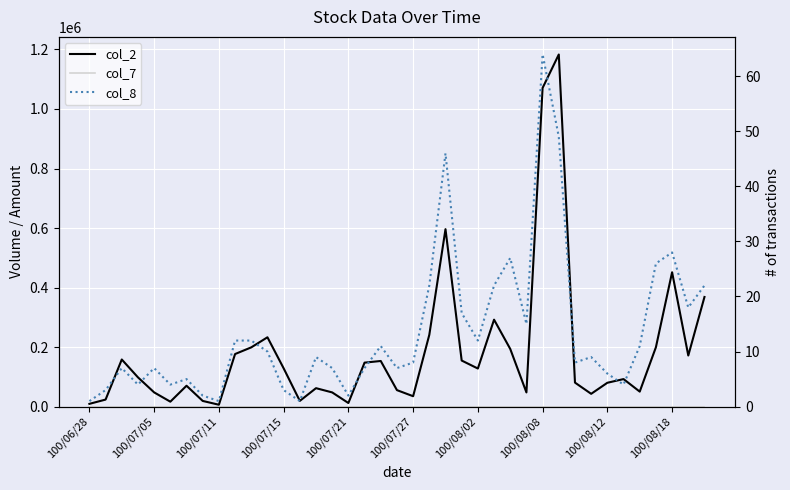

True or false: col_8 has a value of 10.8 at 35.

False